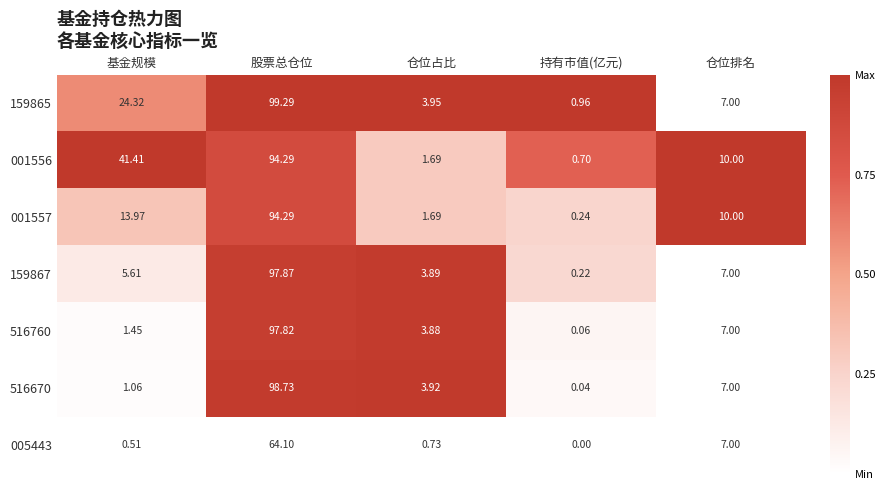

Which label corresponds to the largest value in the chart?

股票总仓位